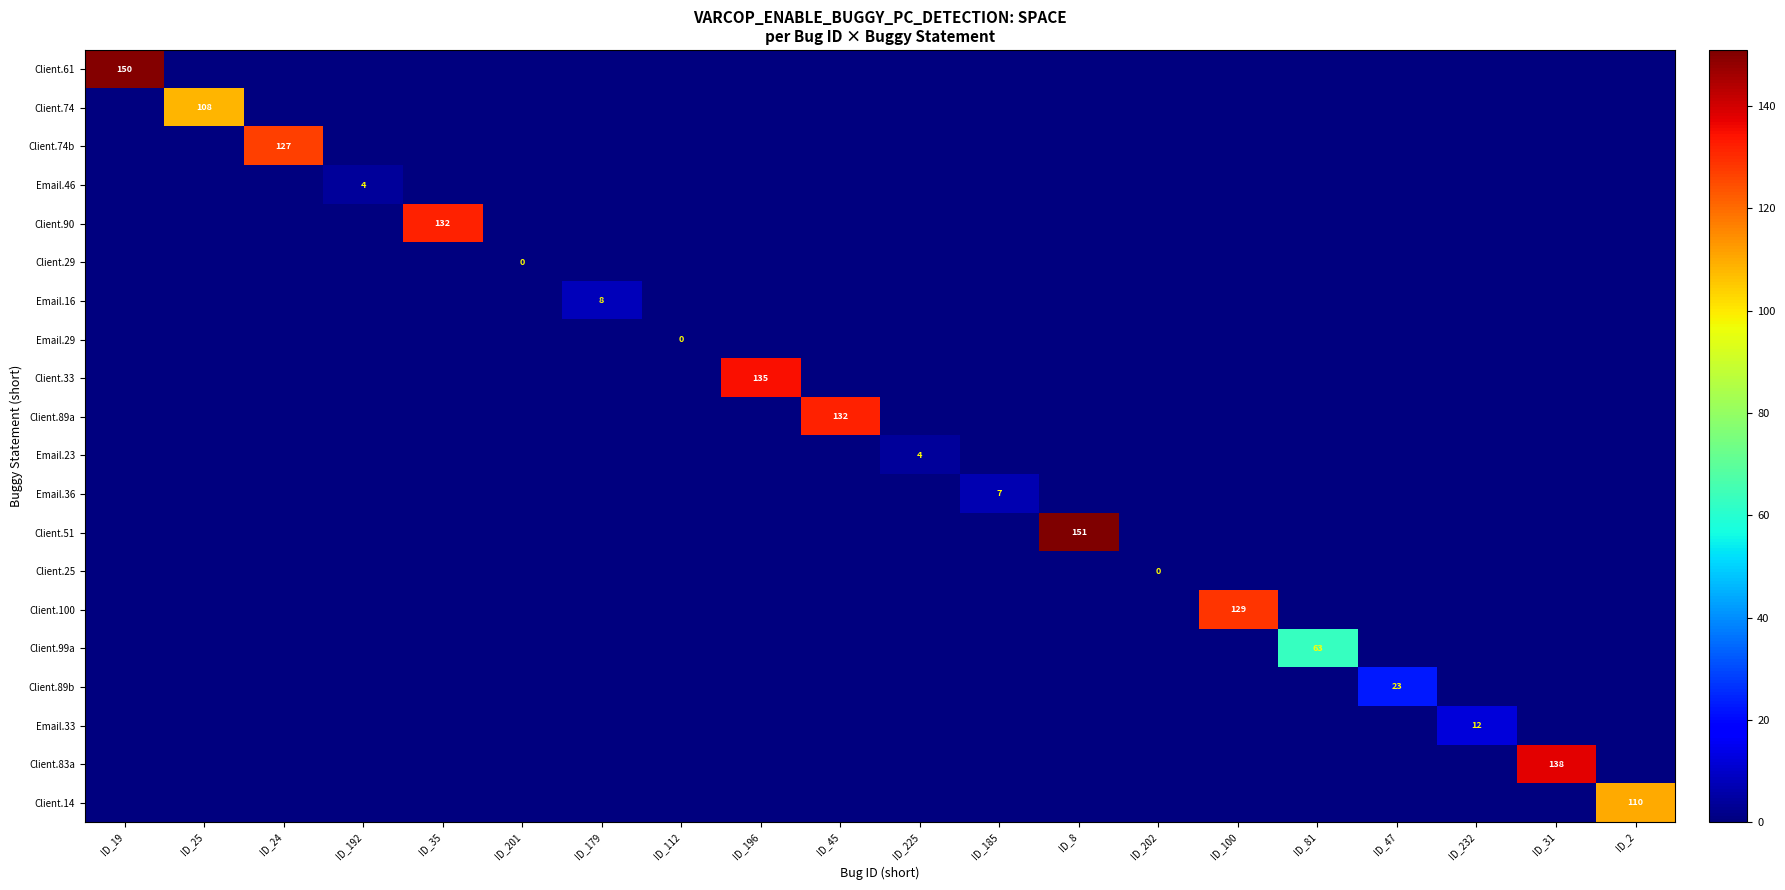

What is the difference between the highest and lowest values at ID_25?

108